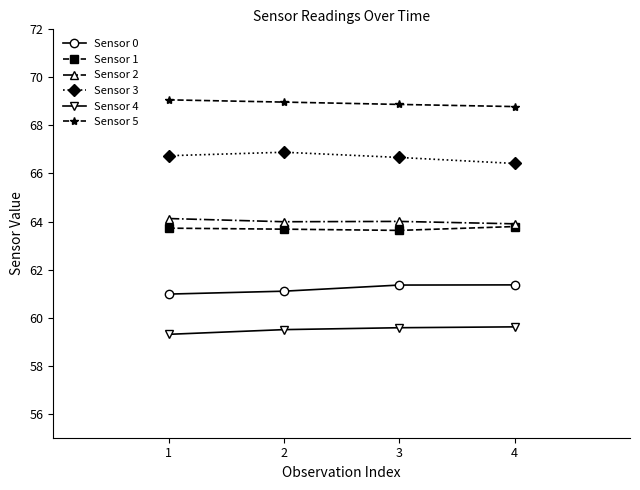

What is the maximum value shown in the chart?

69.1